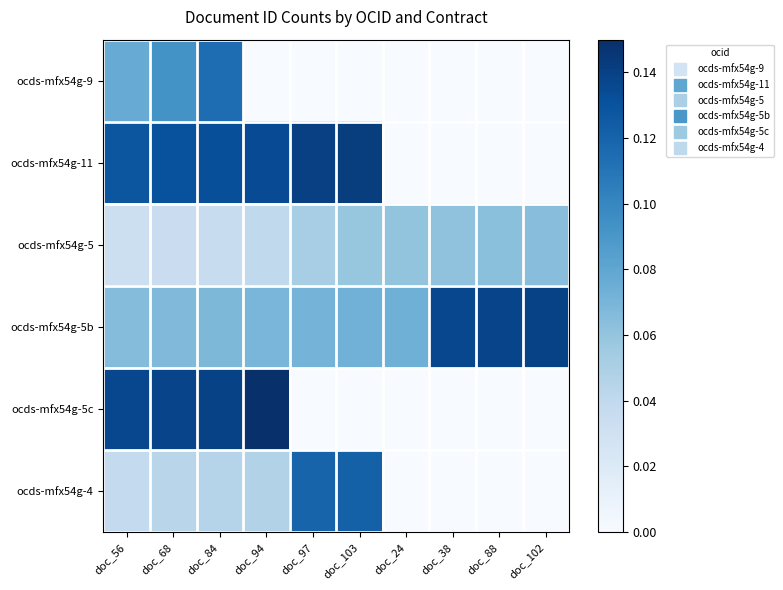

At which category is the sum across all series the highest?

doc_84